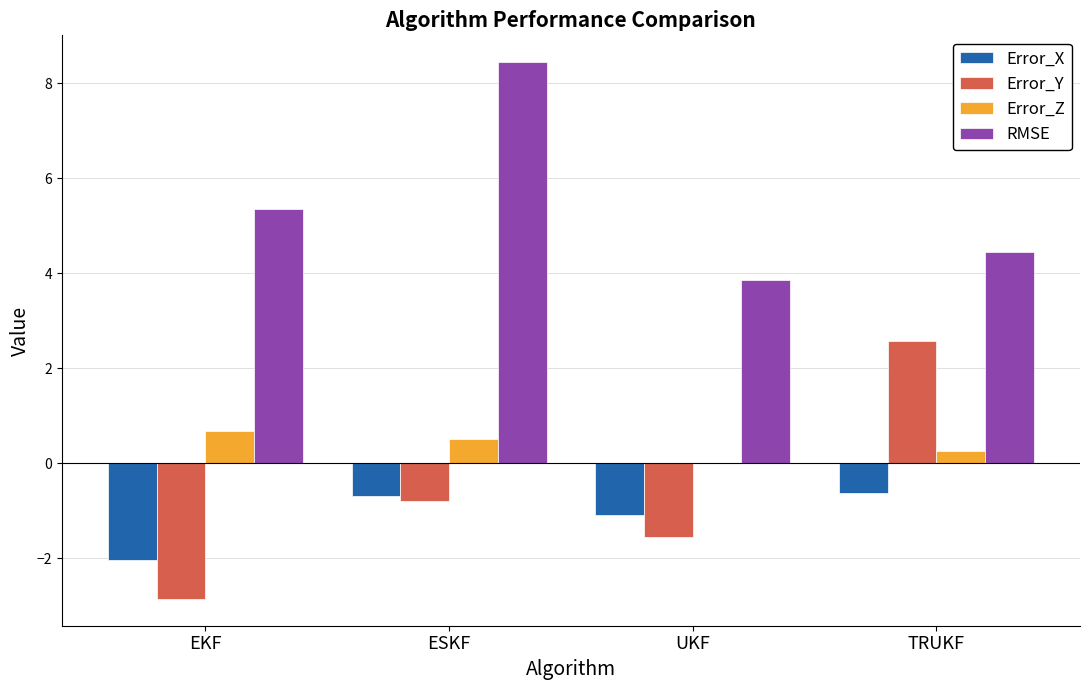

Are the bars horizontal?

No